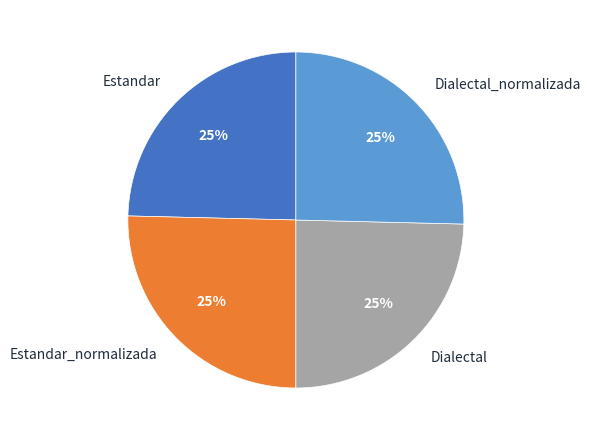

What percentage is the Estandar slice, to the nearest percent?

25%